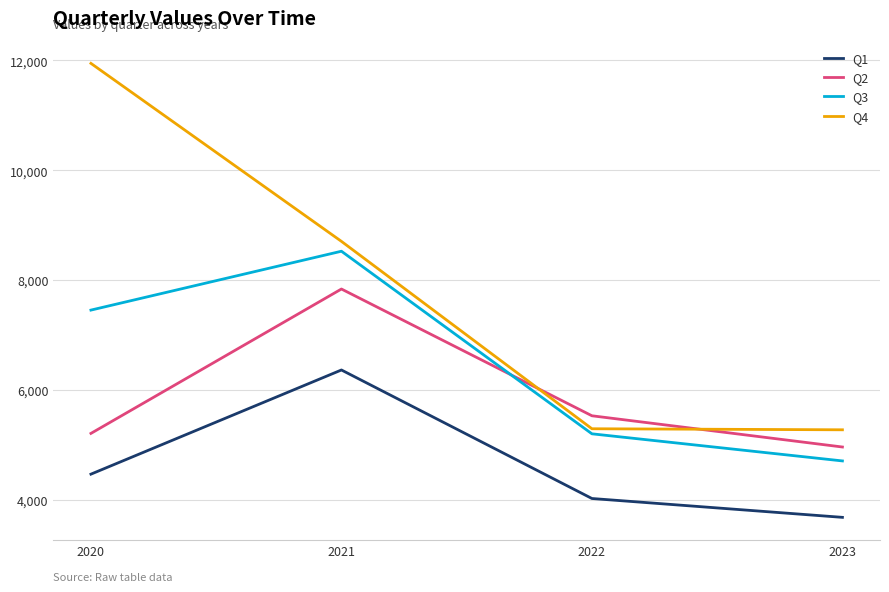

How many times do Q4 and Q2 cross each other?

2